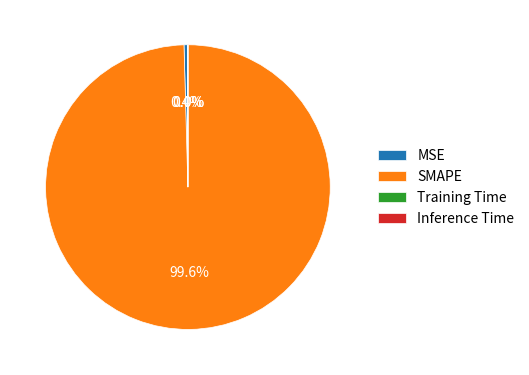

What is the largest slice in the pie chart?

SMAPE